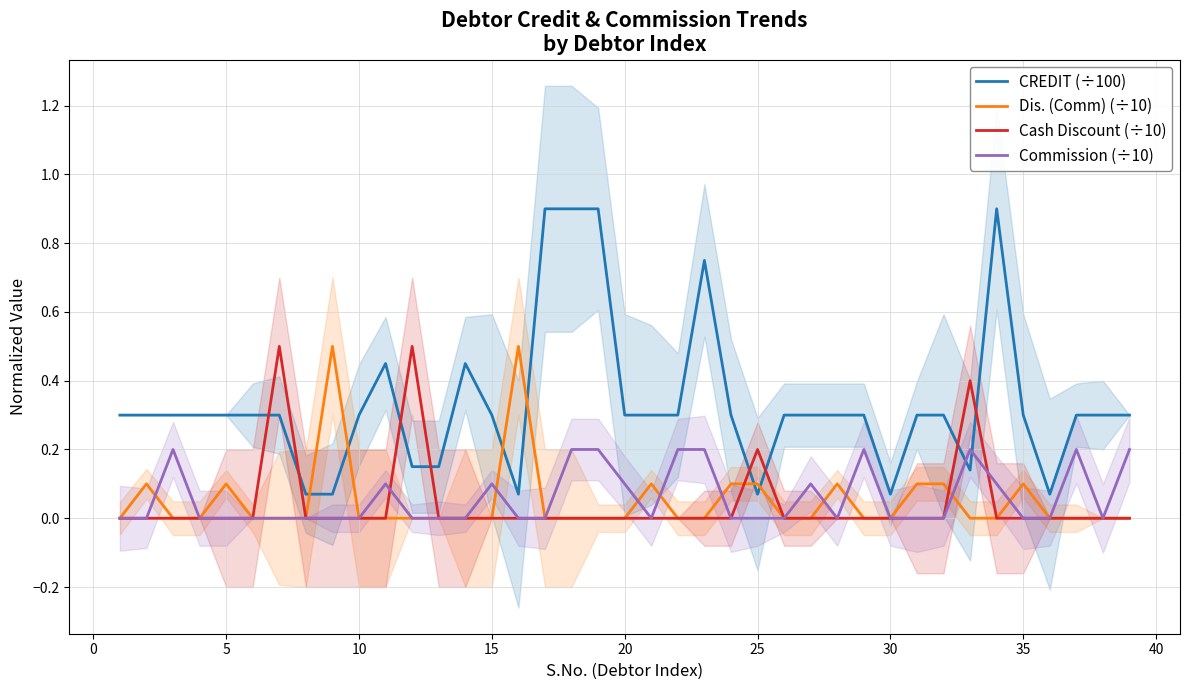

True or false: Commission (÷10) and CREDIT (÷100) cross at least once.

True